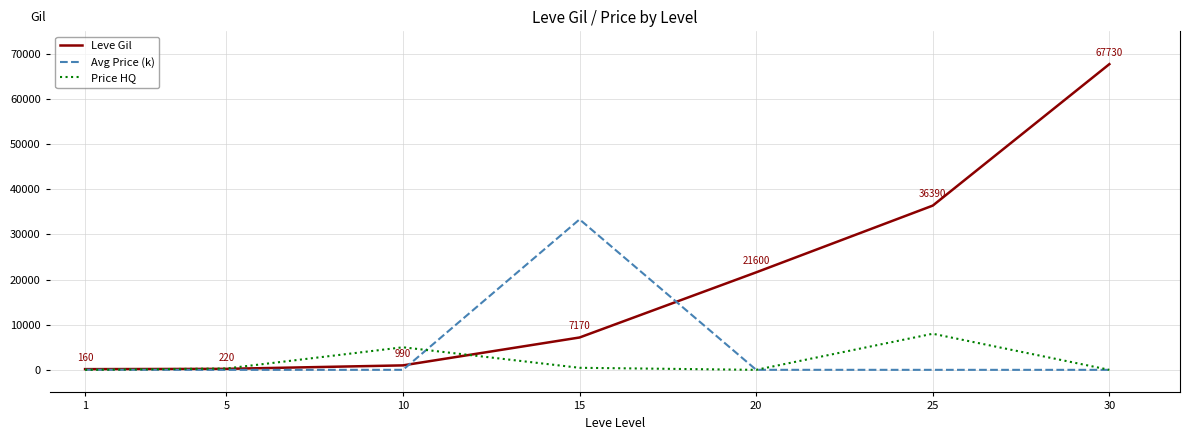

Which series has the largest total across all categories?

Leve Gil